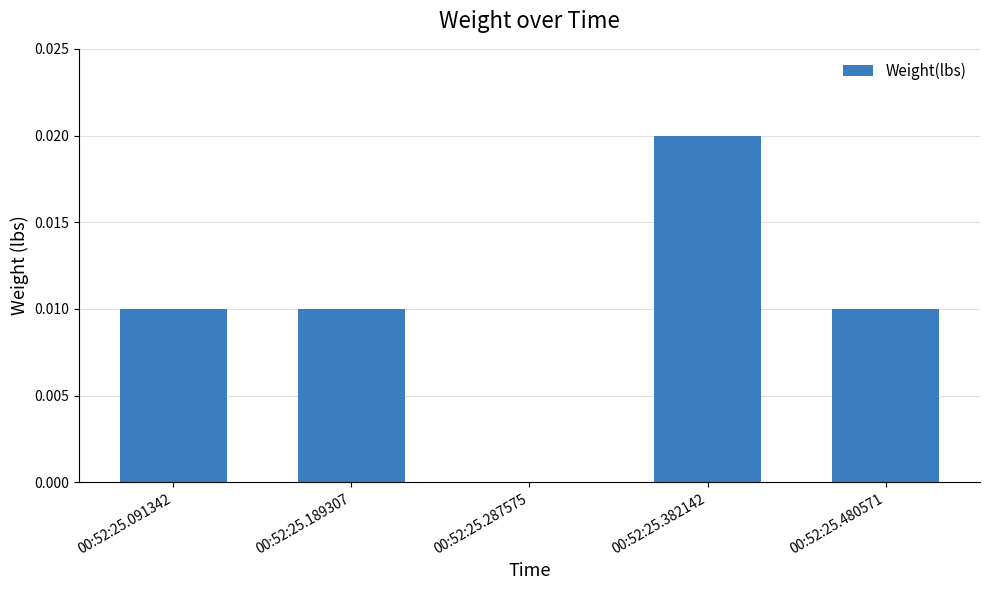

How many positive values are there?

4